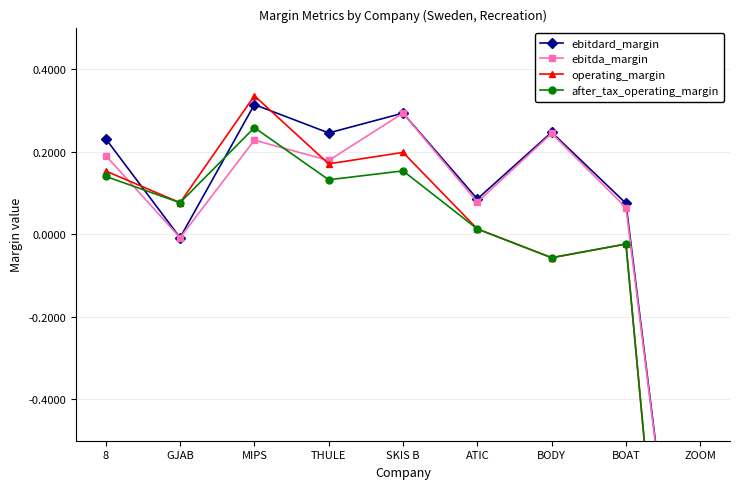

Which series changed the most between MIPS and ZOOM?

operating_margin